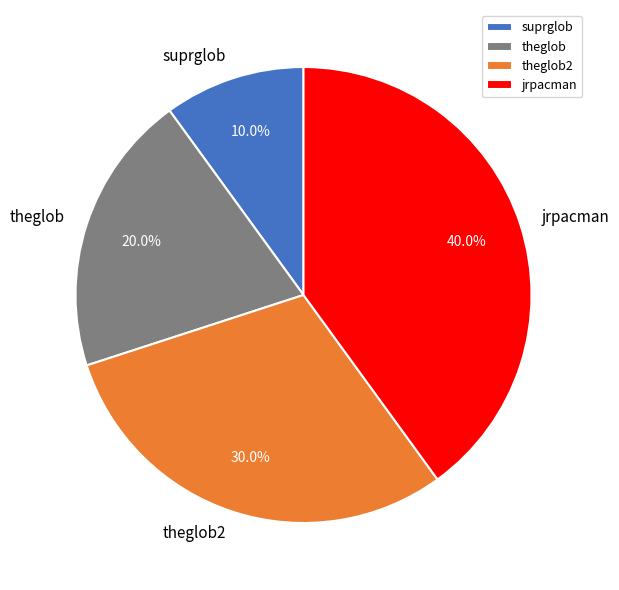

The suprglob slice represents 18% of the pie. True or false?

False